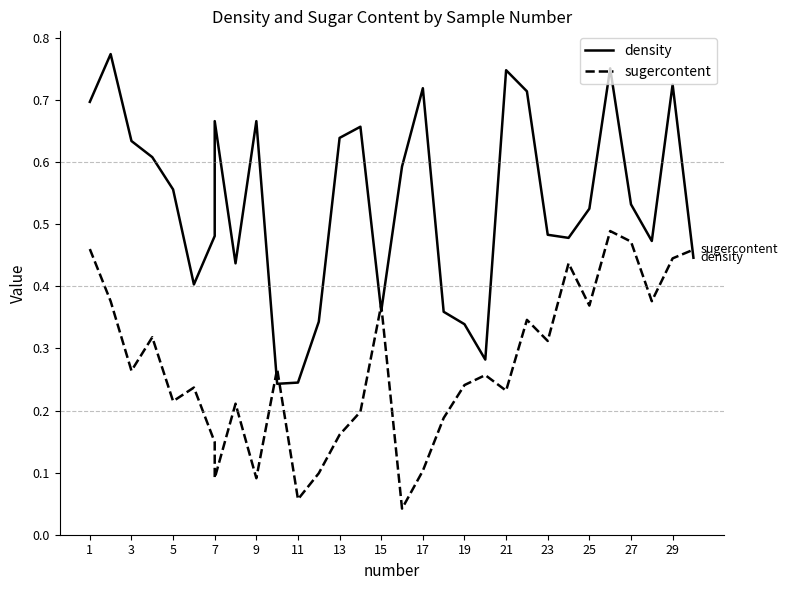

What is the sum of all sugercontent values?

8.3